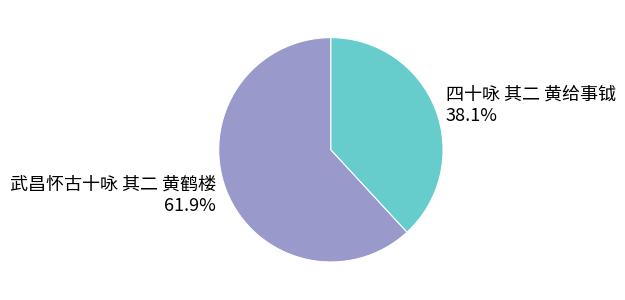

Which has a higher value, 武昌怀古十咏 其二 黄鹤楼 or 四十咏 其二 黄给事钺?

武昌怀古十咏 其二 黄鹤楼